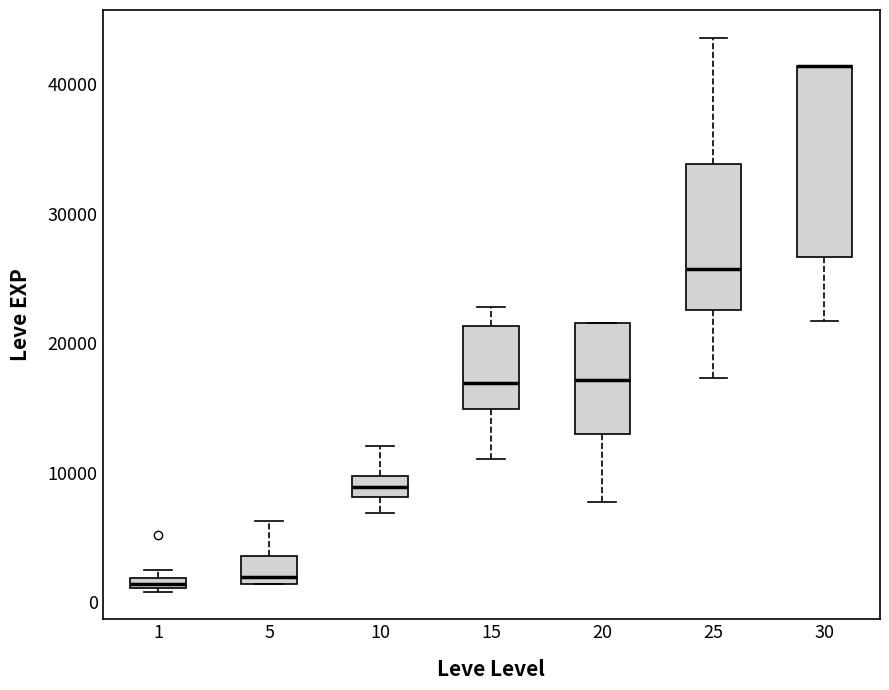

Which box is the tallest, from its lower edge to its upper edge?

30